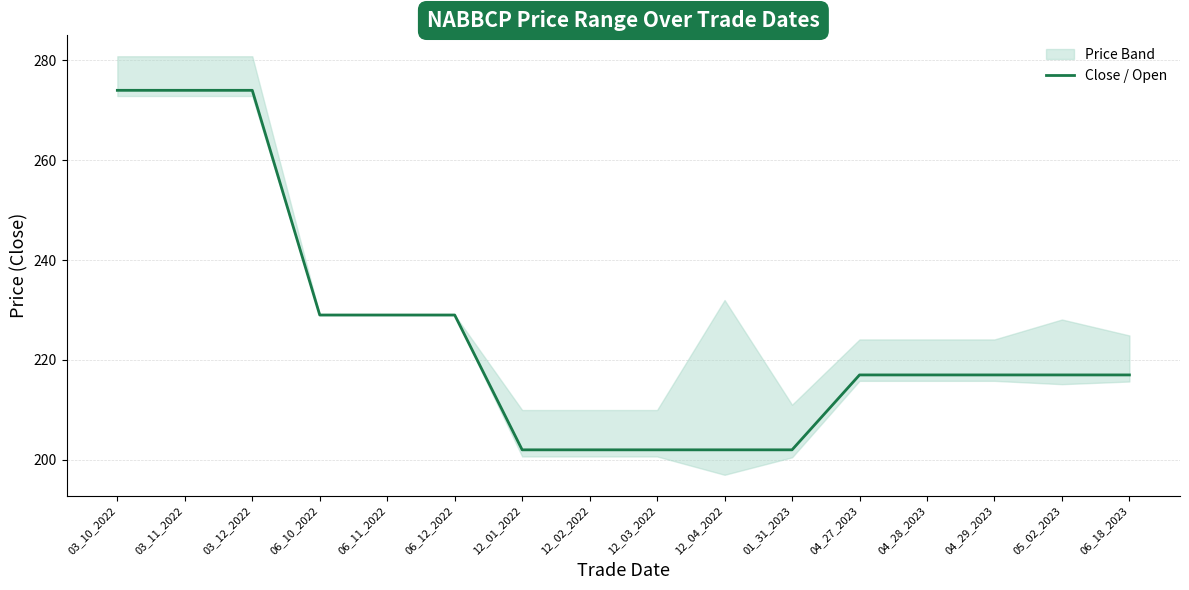

True or false: there are more than 1 points higher than both neighbors.

False